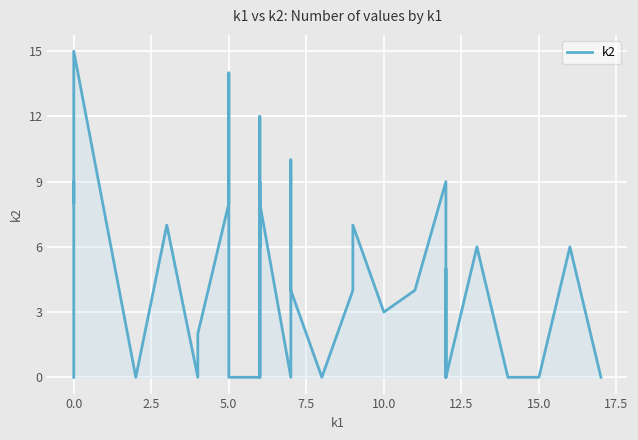

How many interior local peaks (higher than both neighbors) does the data have?

13